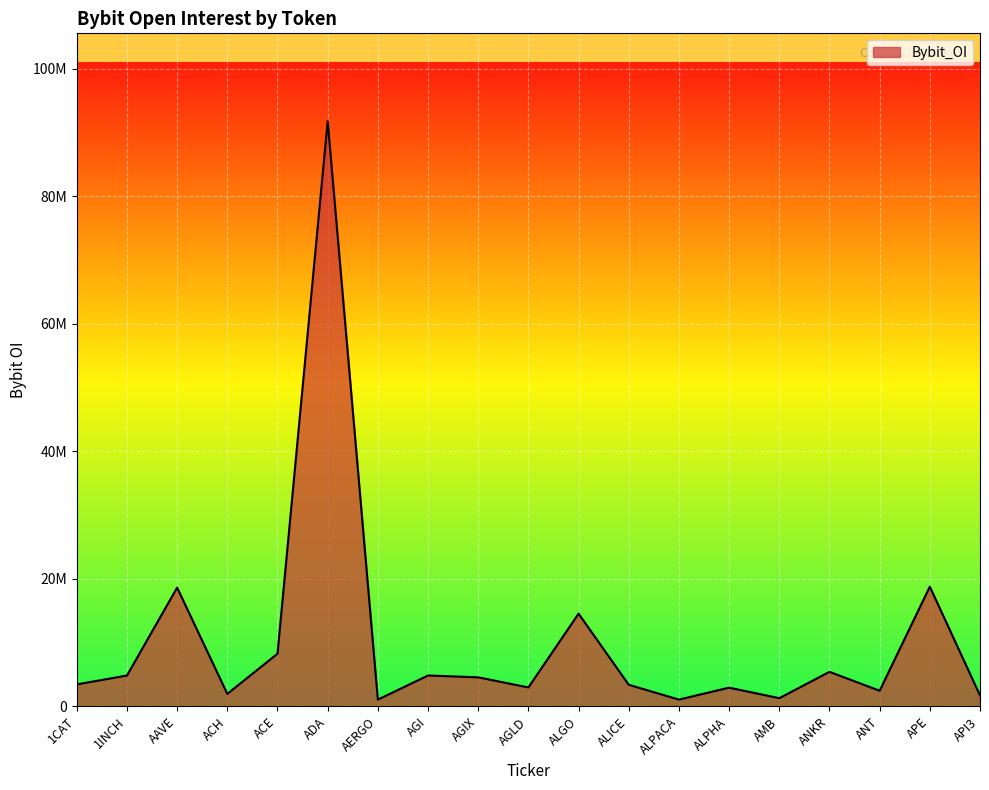

Rank the categories by value from lowest to highest.

AERGO, ALPACA, AMB, API3, ACH, ANT, ALPHA, AGLD, ALICE, 1CAT, AGIX, 1INCH, AGI, ANKR, ACE, ALGO, AAVE, APE, ADA